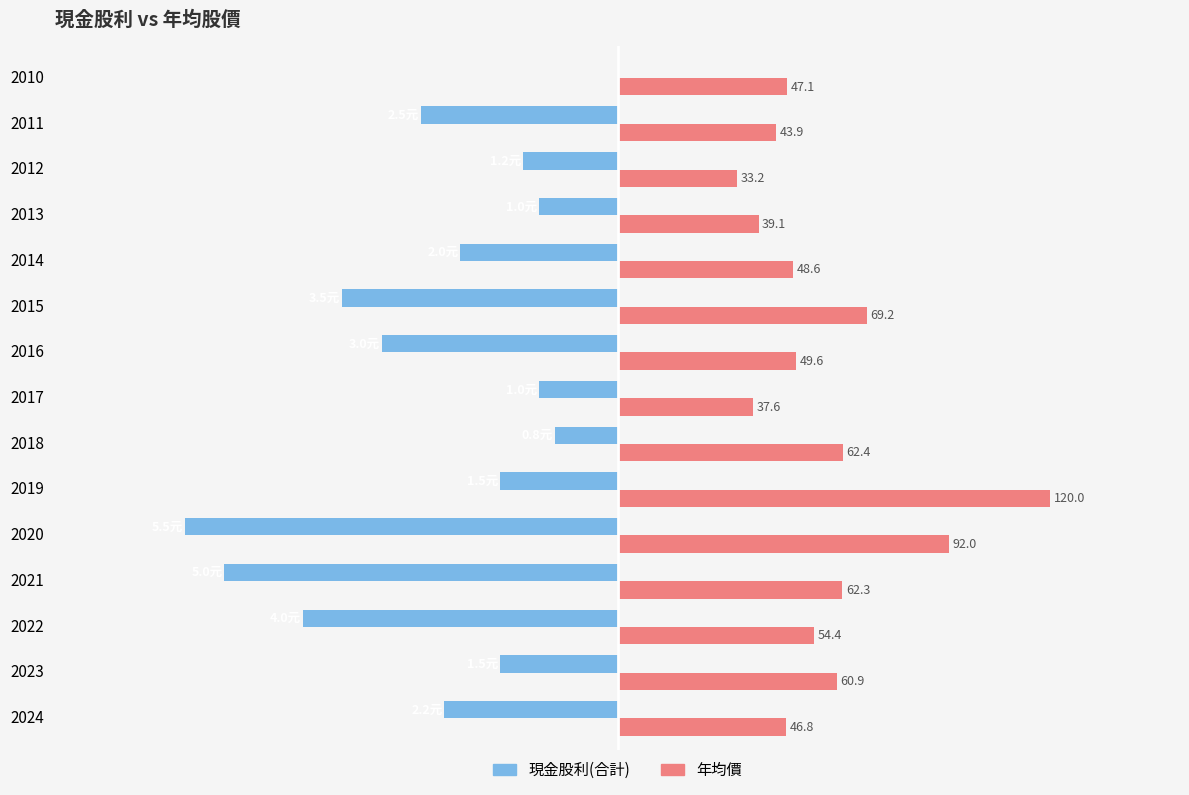

Between 2015 and 2010, which series saw the biggest shift?

現金股利(合計)